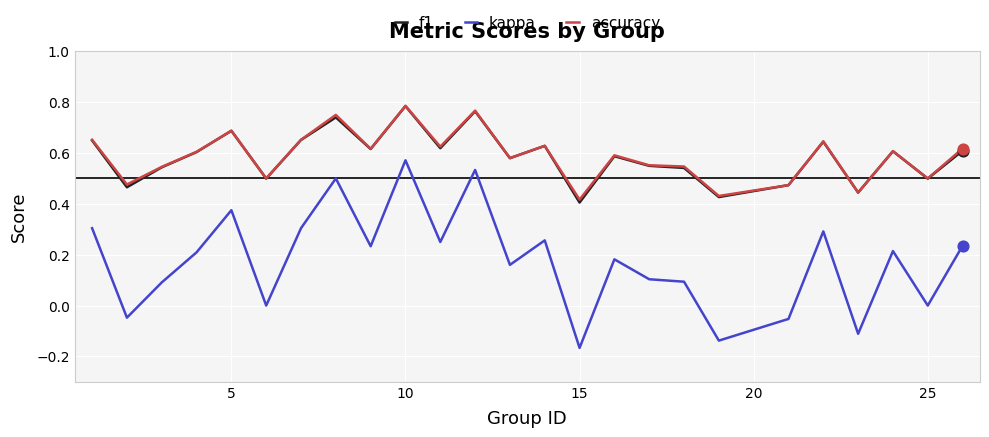

True or false: f1 and kappa intersect in this chart.

False